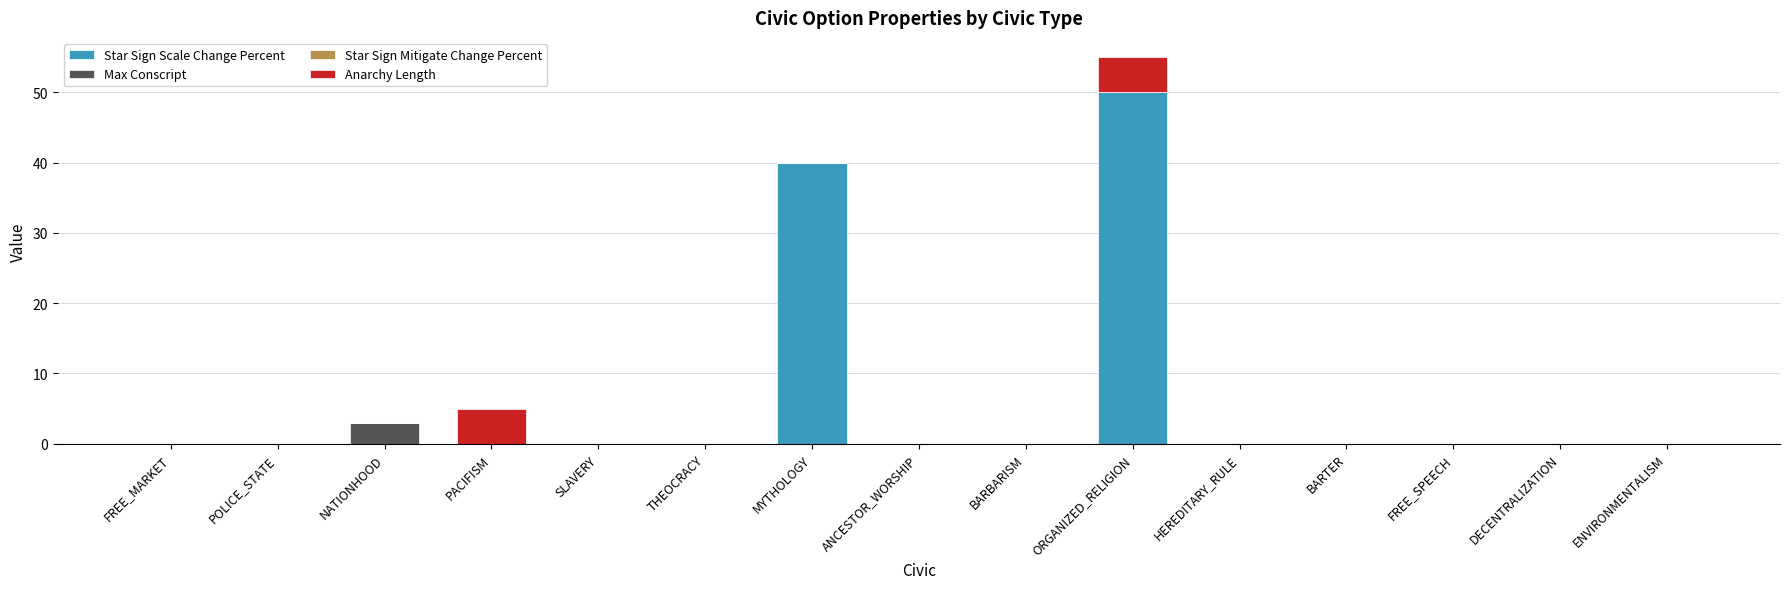

At which label does Star Sign Scale Change Percent reach its peak?

ORGANIZED_RELIGION